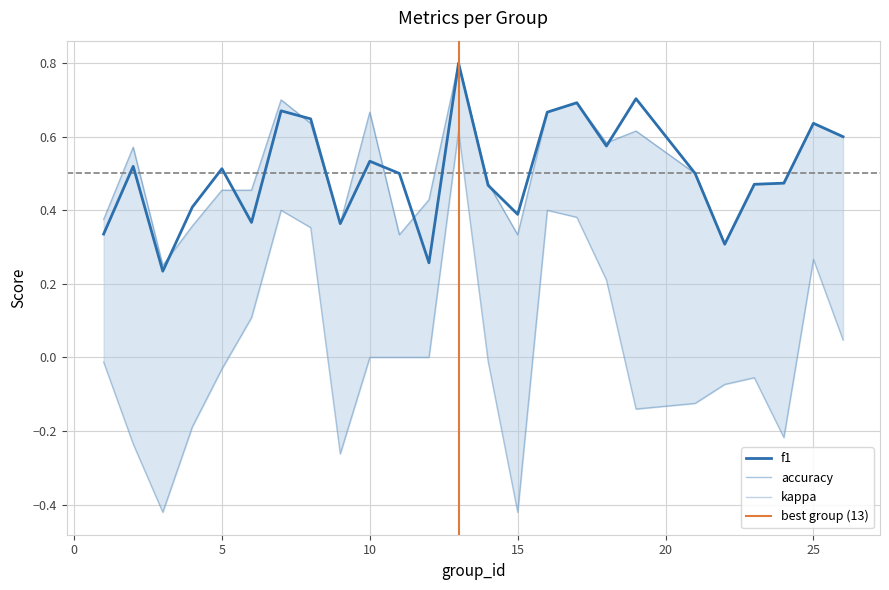

Which series has the widest spread of values?

kappa